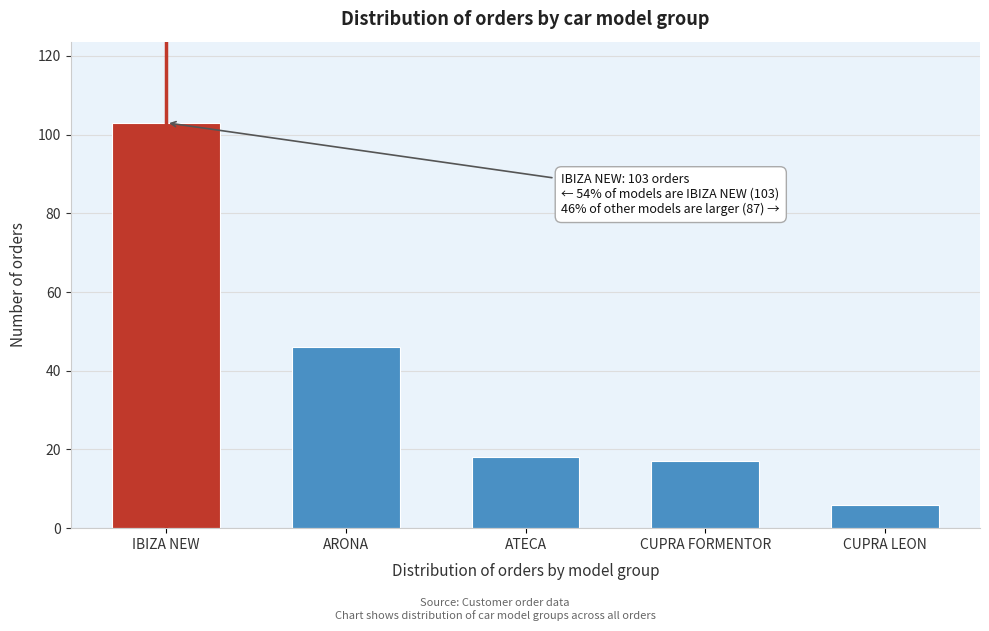

Reading right to left, list all the values displayed in this chart.

CUPRA LEON=6	CUPRA FORMENTOR=17	ATECA=18	ARONA=46	IBIZA NEW=103